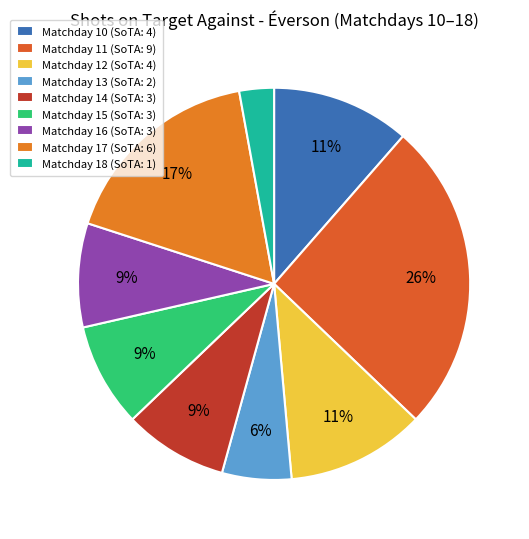

Is there any slice that represents more than half of the pie?

No